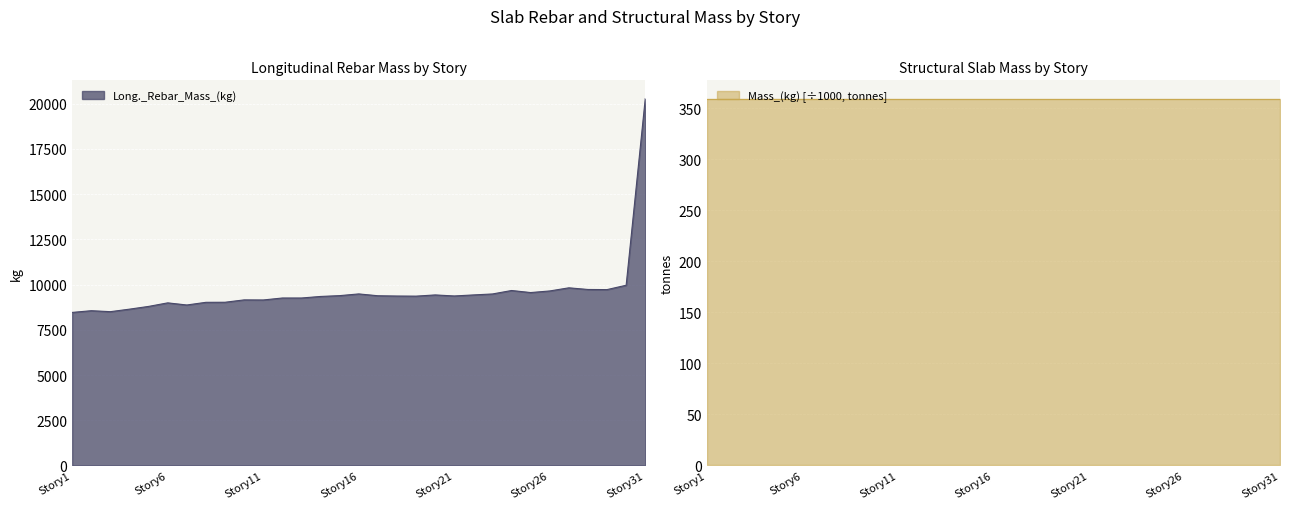

List the labels in order of value, smallest first.

Story1, Story3, Story2, Story4, Story5, Story7, Story6, Story8, Story9, Story11, Story10, Story12, Story13, Story14, Story19, Story18, Story21, Story17, Story15, Story22, Story20, Story23, Story16, Story25, Story26, Story24, Story29, Story28, Story27, Story30, Story31